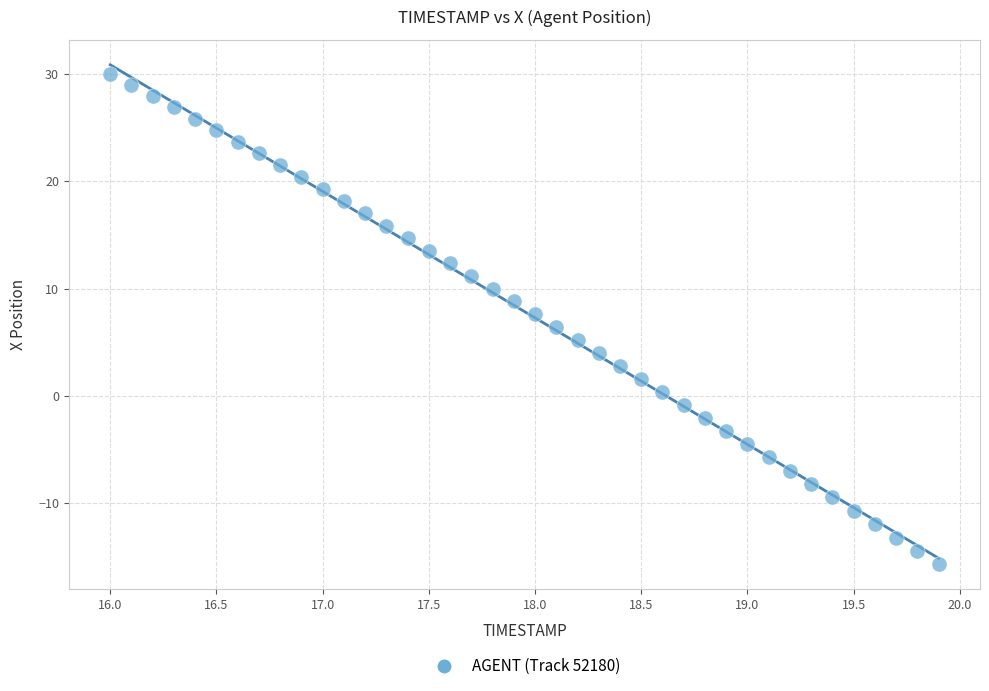

What is the range of X values (max minus min)?

3.9